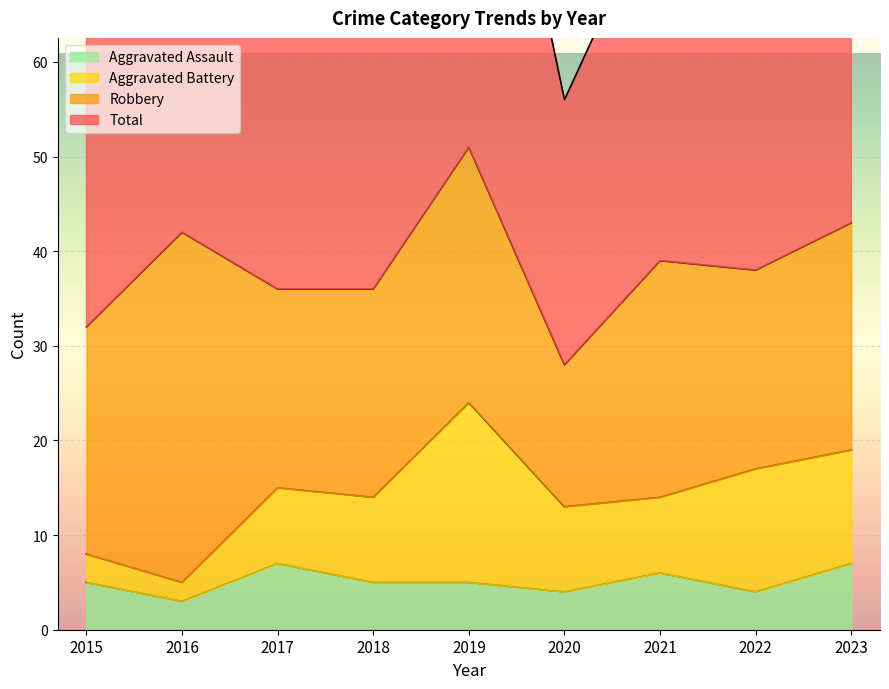

Rank the categories by Aggravated Assault value from lowest to highest.

2016, 2020, 2022, 2015, 2018, 2019, 2021, 2017, 2023